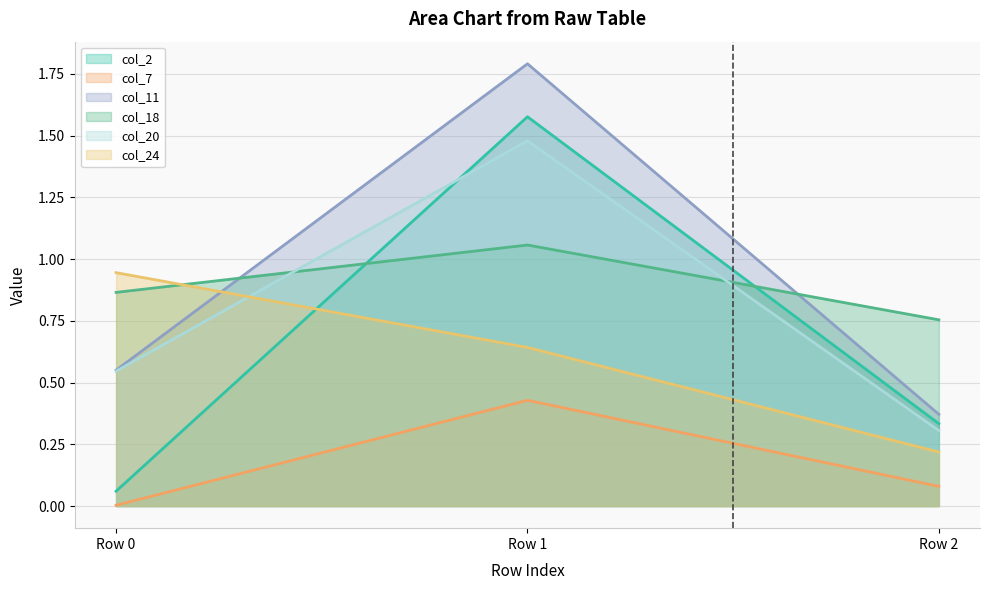

Reading right to left, list all the values displayed in this chart.

col_2: 0.3	1.6	0.1
col_7: 0.1	0.4	0.0
col_11: 0.4	1.8	0.6
col_18: 0.8	1.1	0.9
col_20: 0.3	1.5	0.5
col_24: 0.2	0.6	0.9